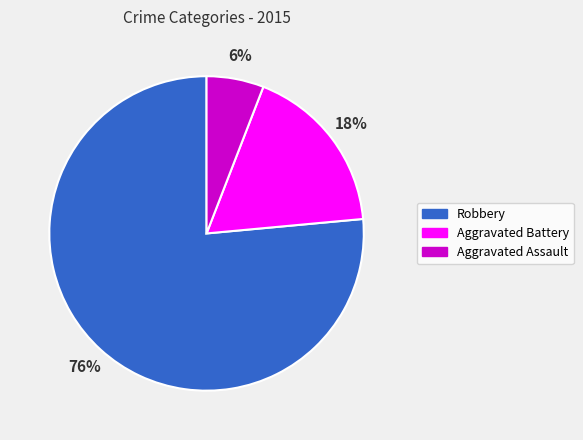

Between Robbery and Aggravated Assault, which is larger?

Robbery